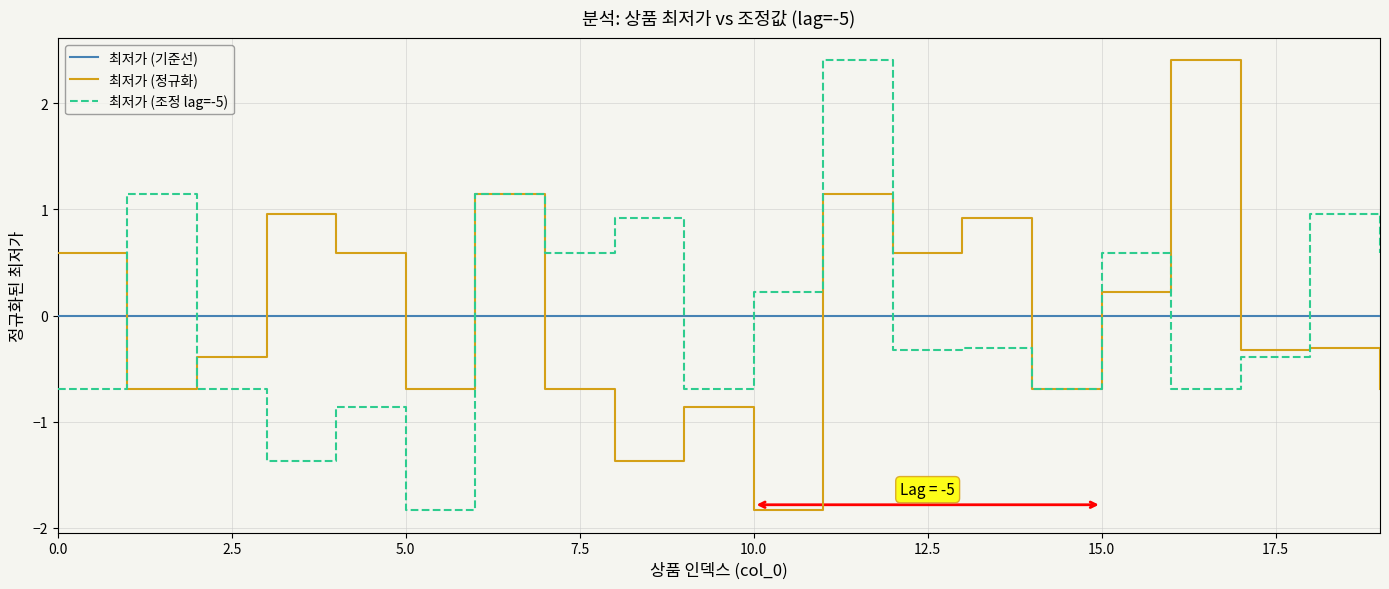

Which series ends up on top after the final intersection of 최저가 (기준선) and 최저가 (정규화)?

최저가 (기준선)